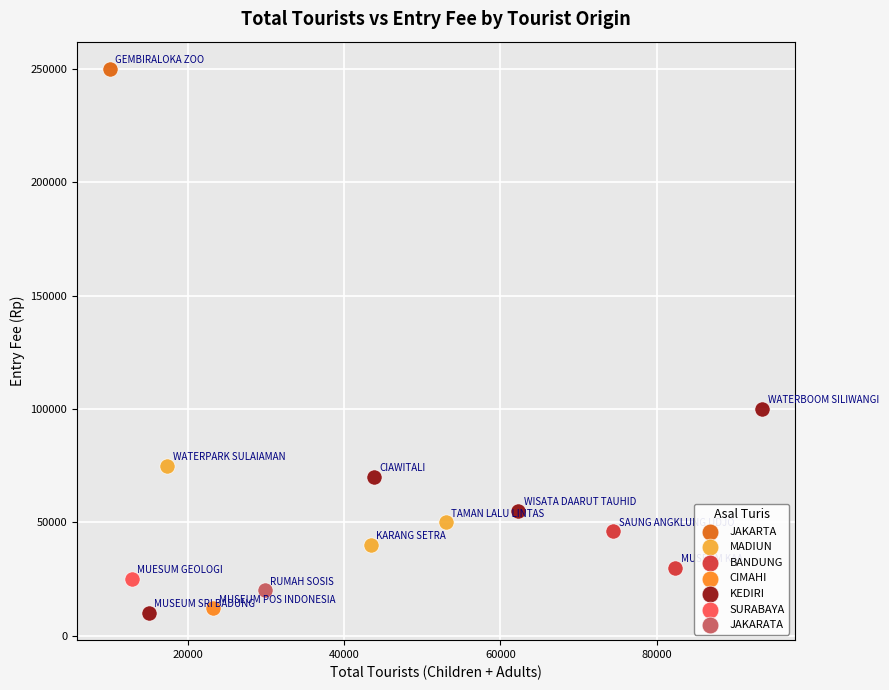

What are all the series names shown in the legend?

JAKARTA, MADIUN, BANDUNG, CIMAHI, KEDIRI, SURABAYA, JAKARATA